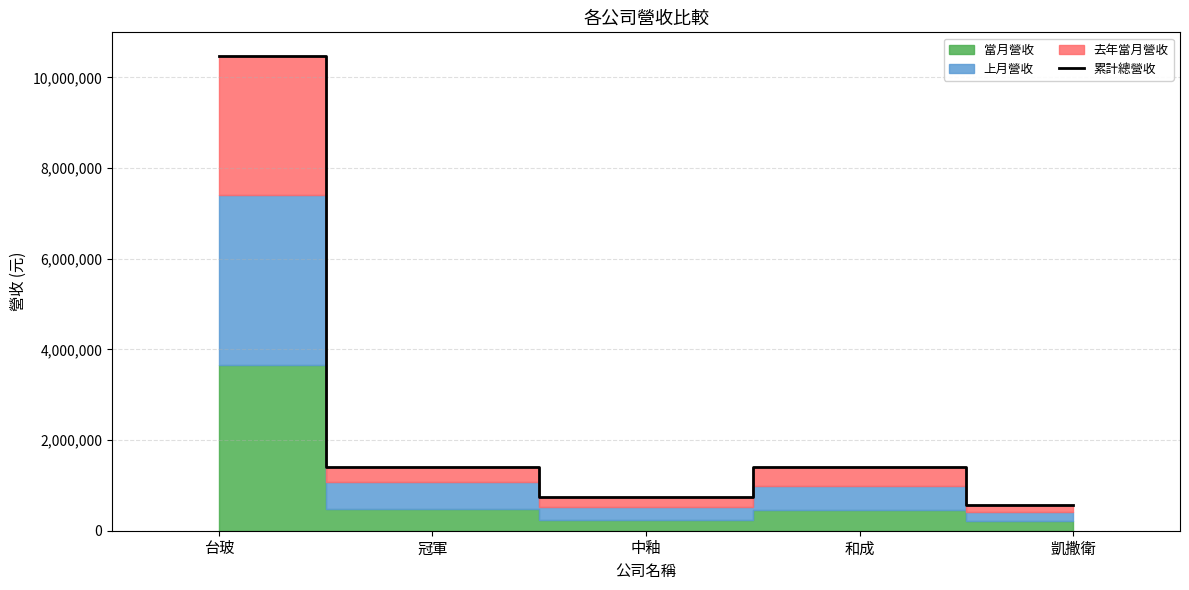

What is the difference between the maximum and minimum values?

9904022